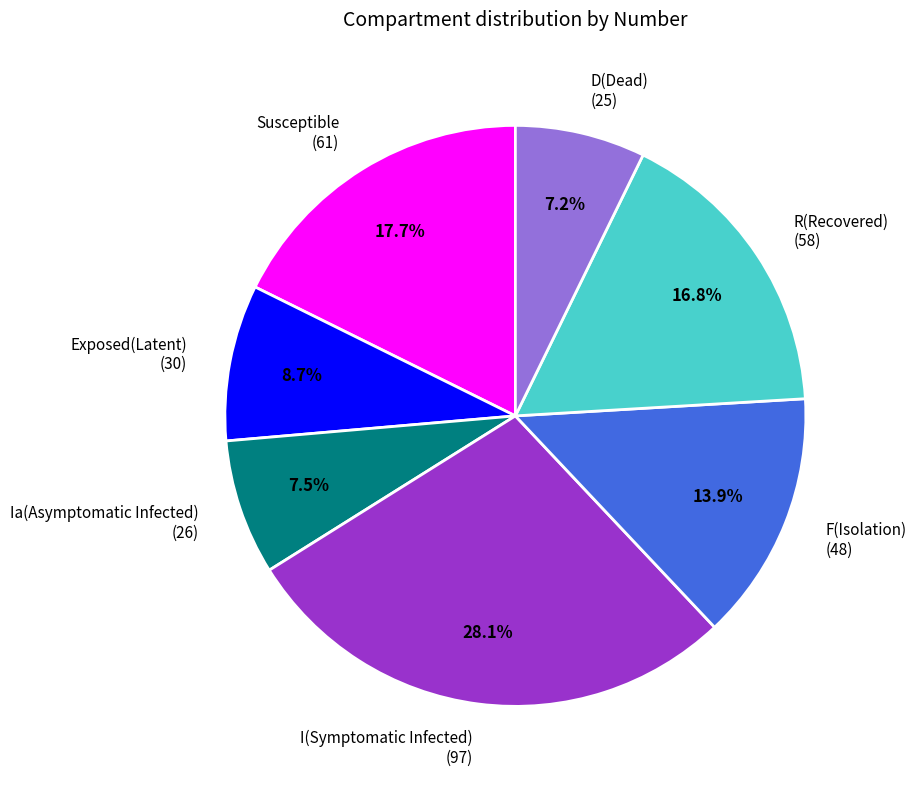

Combined, do Ia(Asymptomatic Infected) and R(Recovered) account for over 50%?

No